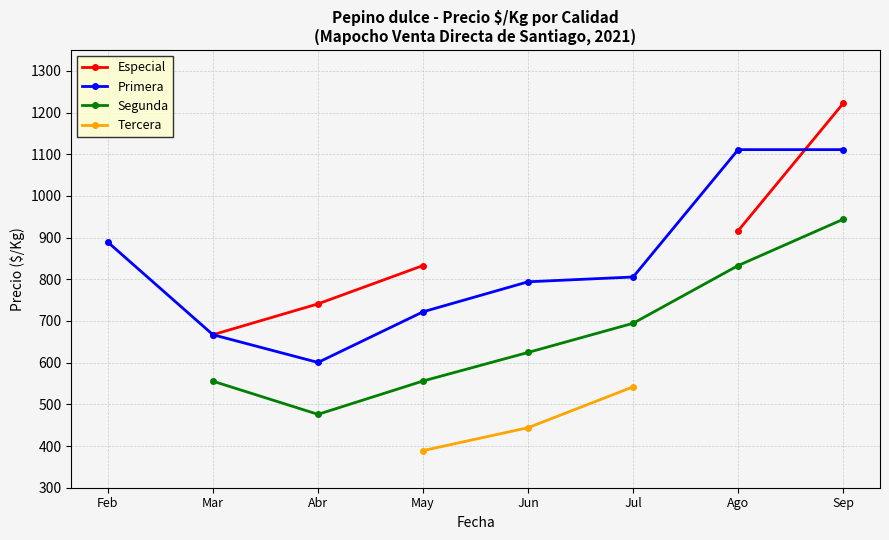

Read the Segunda value at Jul.

694.5